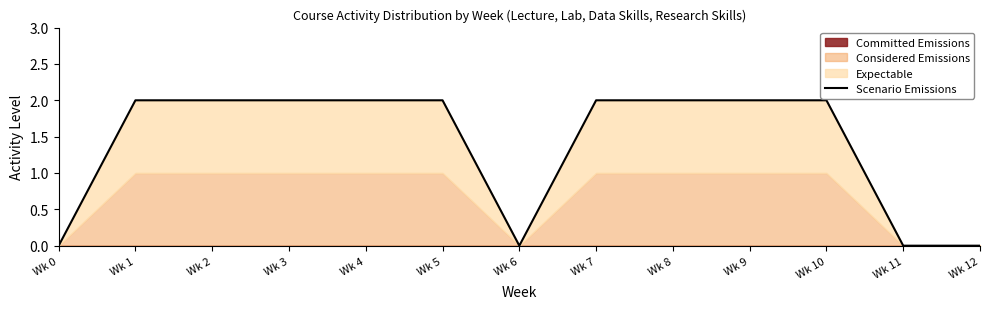

Reading left to right, list all the values displayed in this chart.

0	2	2	2	2	2	0	2	2	2	2	0	0